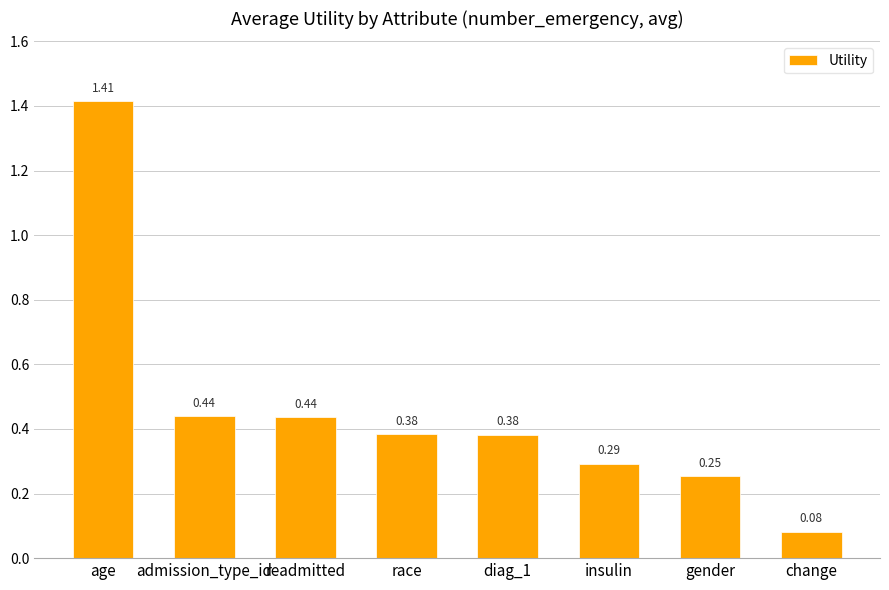

What is the sum of the values at insulin and readmitted?

0.7